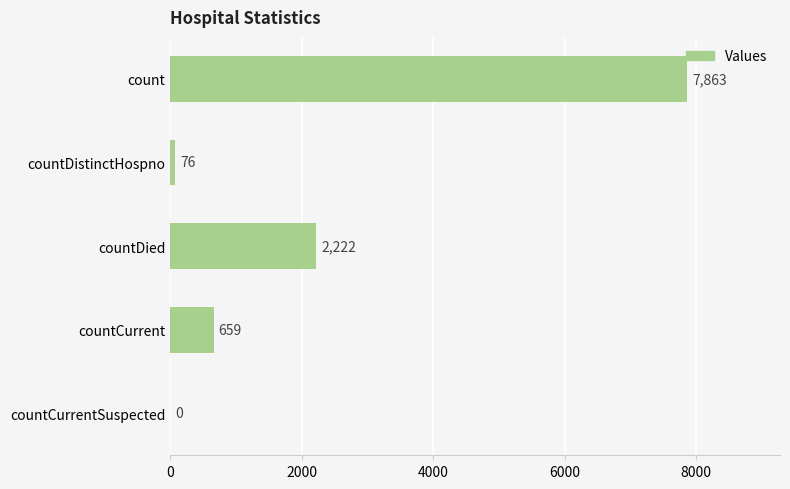

Reading top to bottom, extract all data points from this chart.

count=7863	countDistinctHospno=76	countDied=2222	countCurrent=659	countCurrentSuspected=0